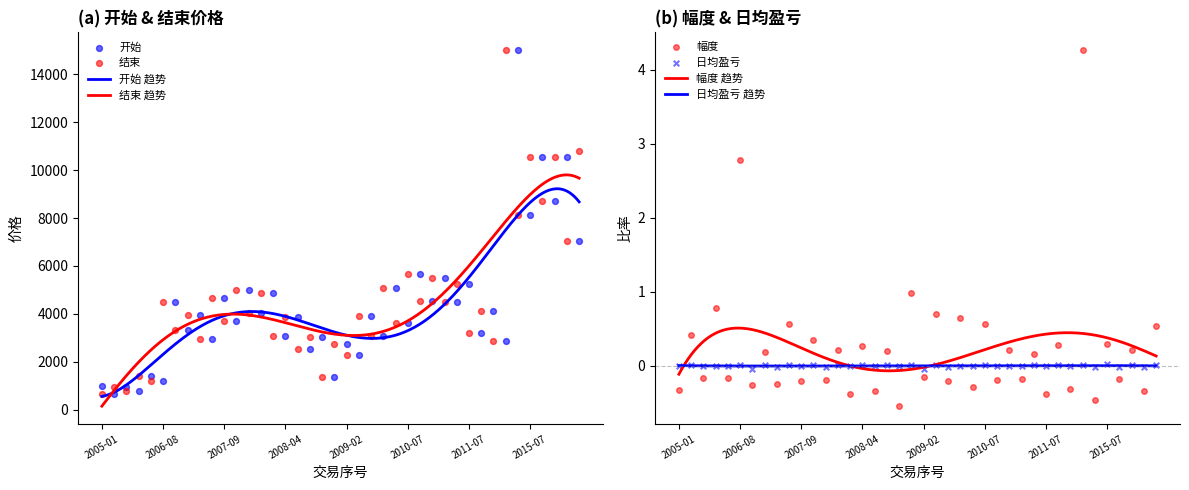

Which series reaches the minimum Y coordinate?

幅度